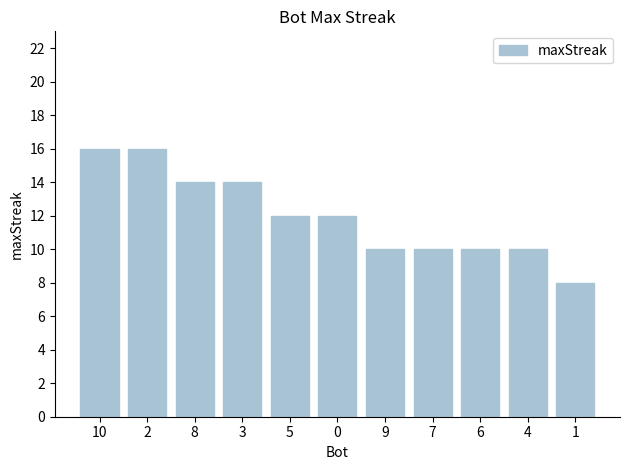

Reading right to left, extract all data points from this chart.

8	10	10	10	10	12	12	14	14	16	16